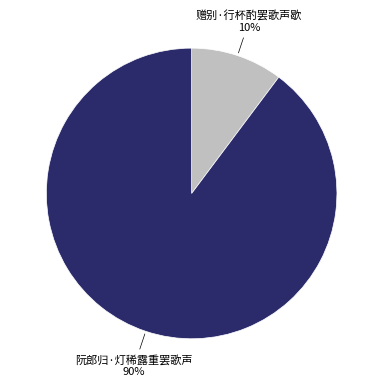

What is the smallest slice in the pie chart?

赠别·行杯酌罢歌声歇